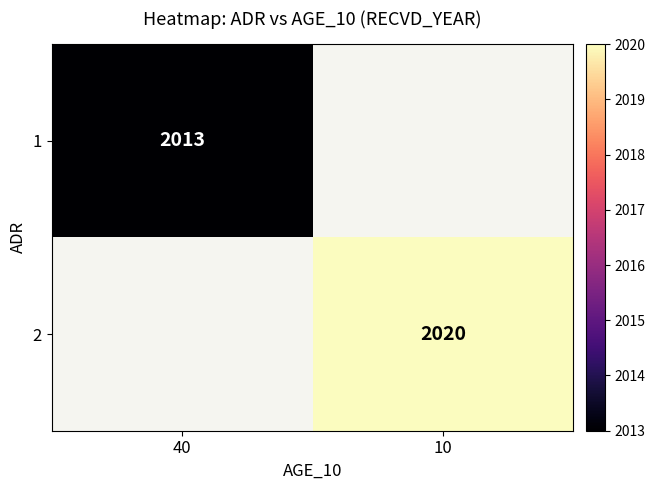

Is it true that 1 equals 613 at 40?

False